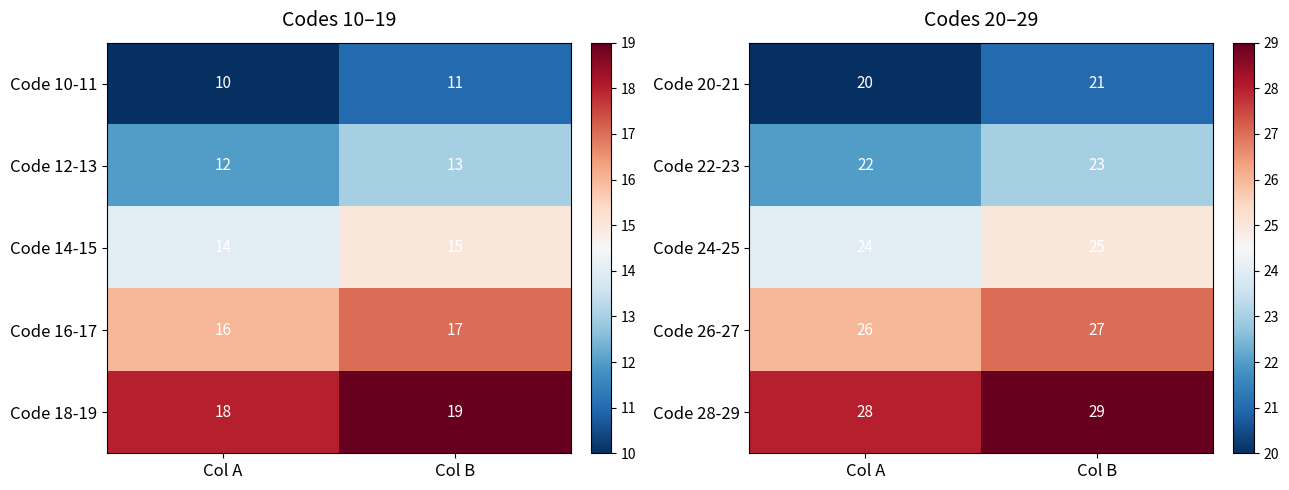

The Code 22-23 series shows 23 at Col B. True or false?

True